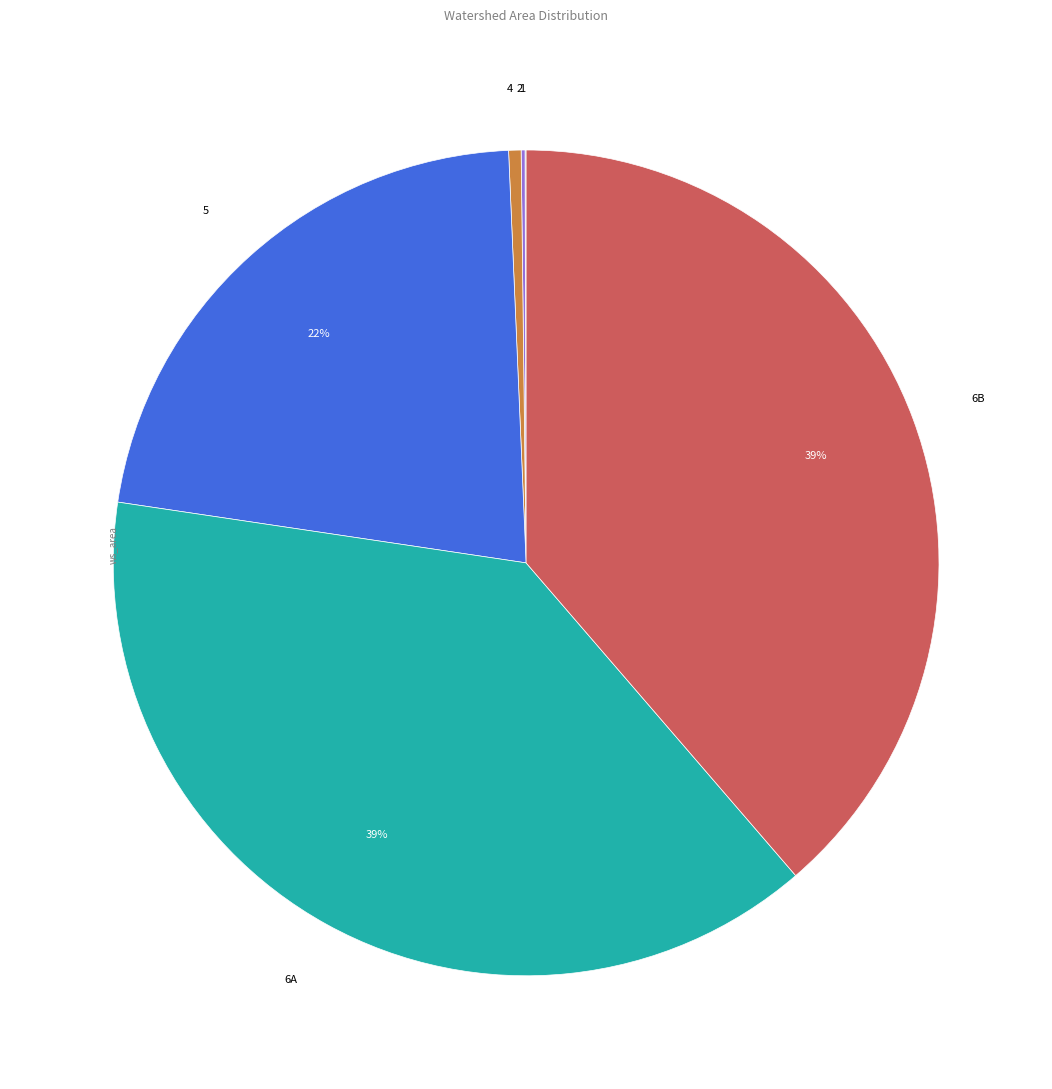

To the nearest percent, what is the average slice percentage?

17%